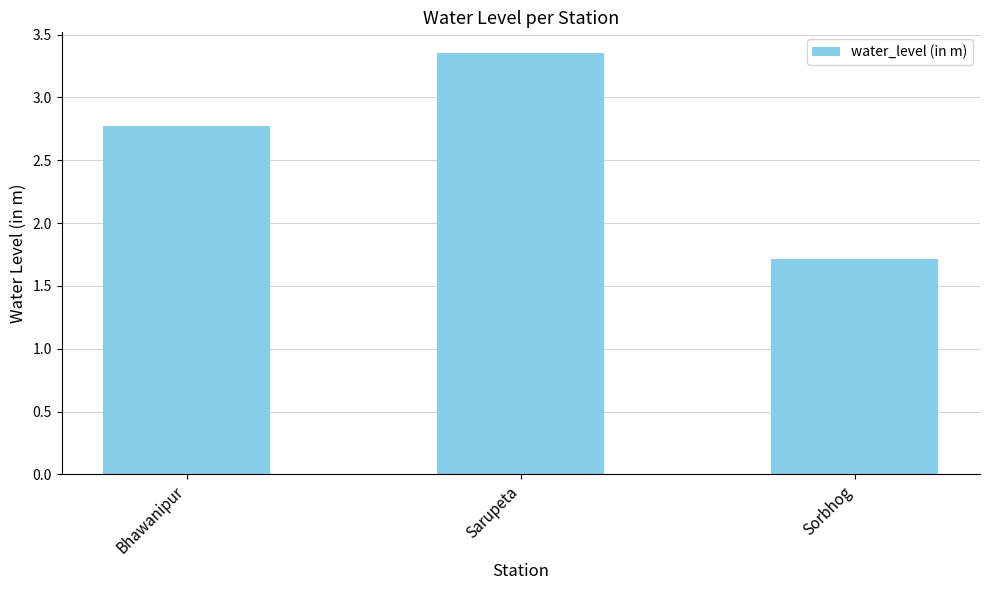

Between Bhawanipur and Sarupeta, which is larger?

Sarupeta